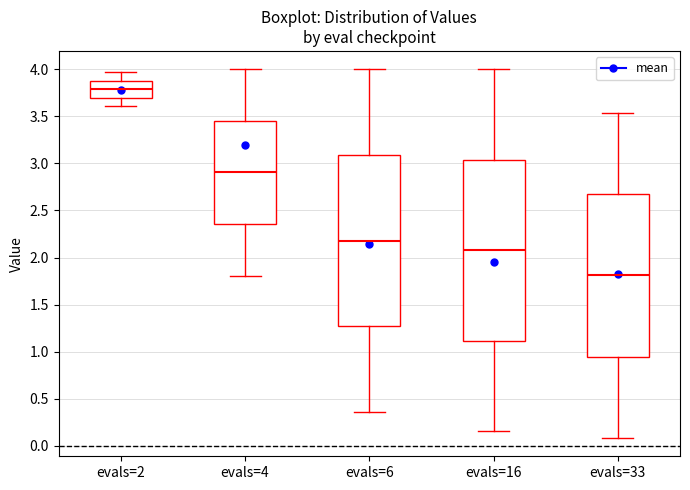

Which box's median line is the highest?

evals=2